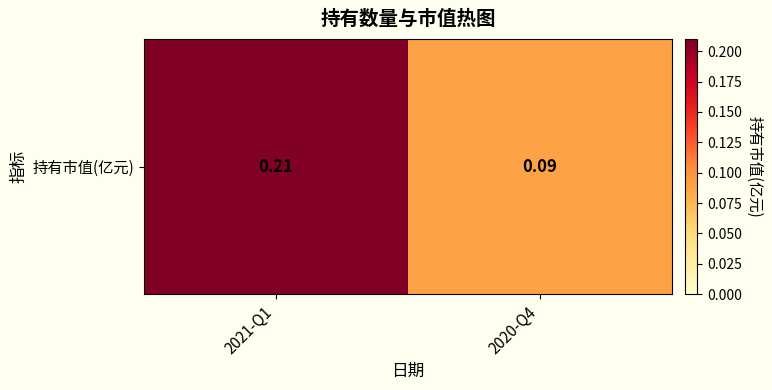

What is the difference between the maximum and minimum values?

0.1